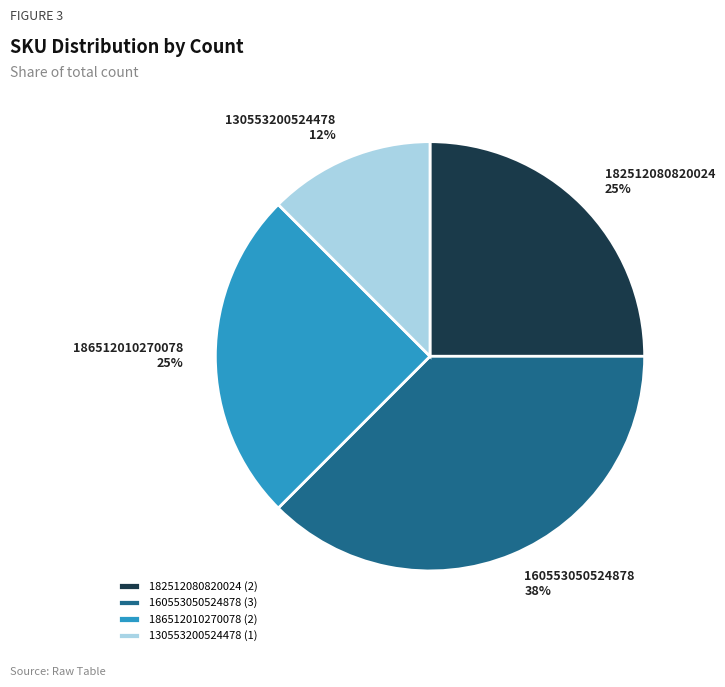

The 186512010270078 slice represents 25% of the pie. True or false?

True